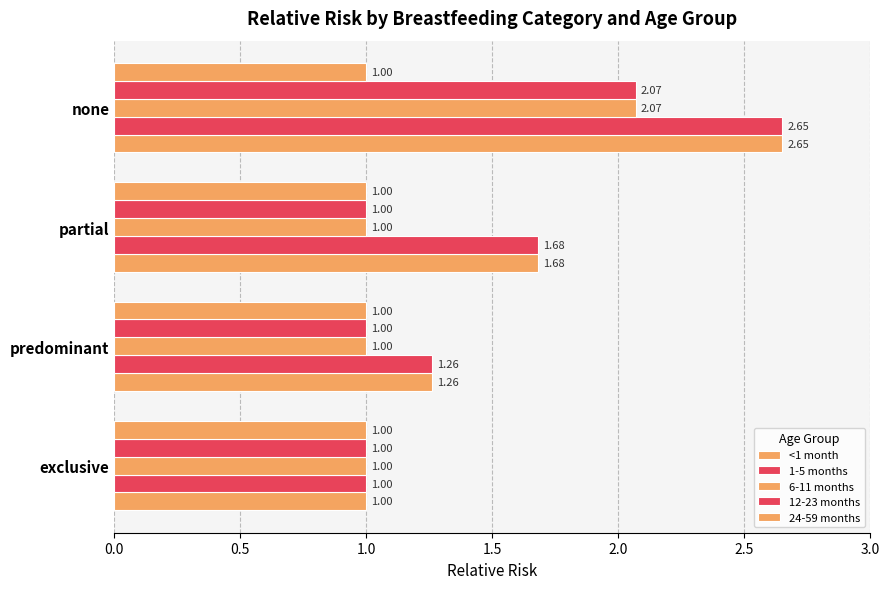

How many series are shown in this chart?

5